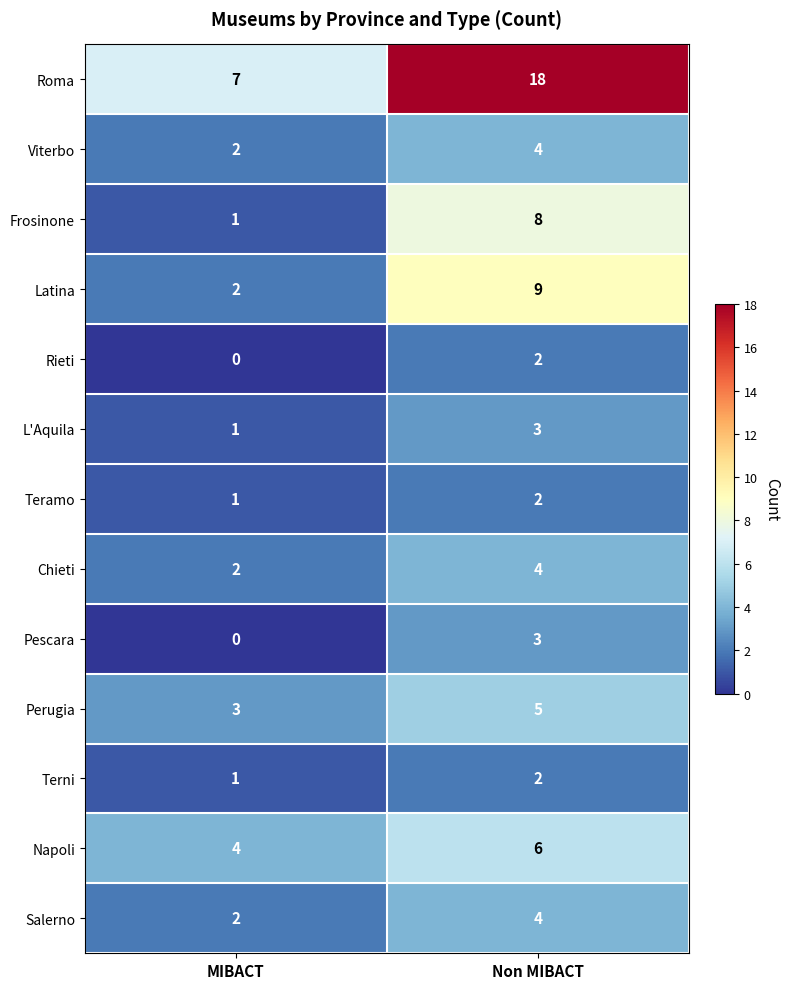

What is the approximate value of Frosinone at Non MIBACT?

8